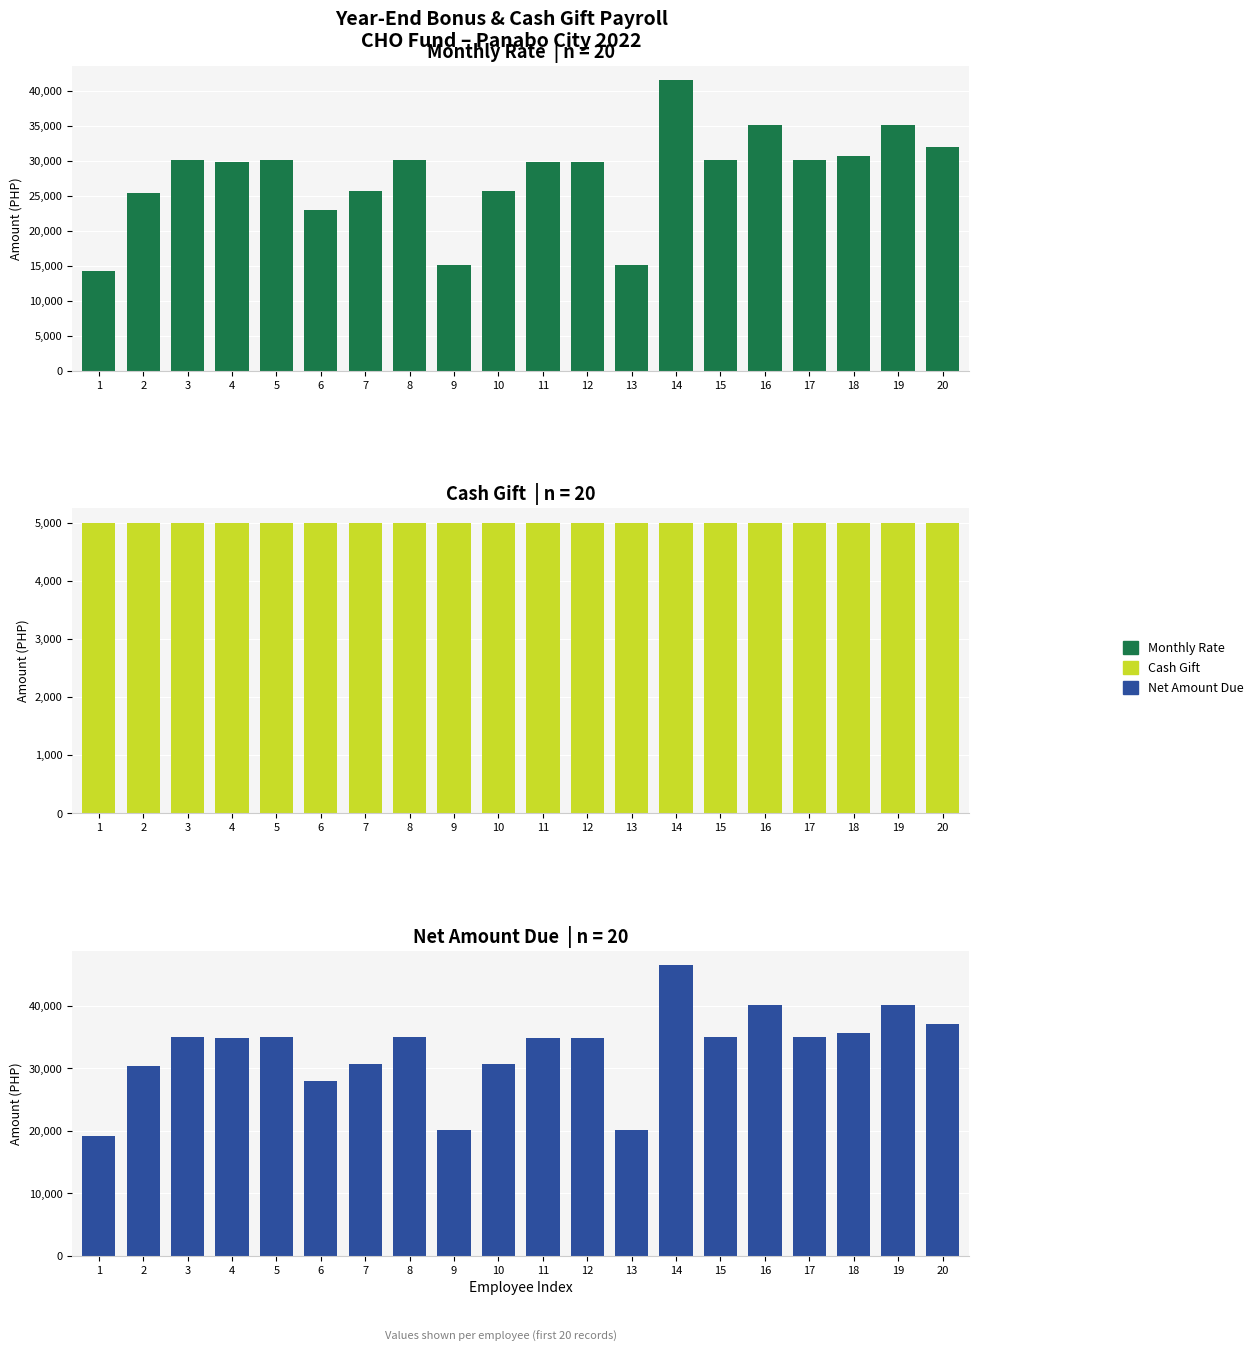

At which label is Cash Gift closest to 5000?

1